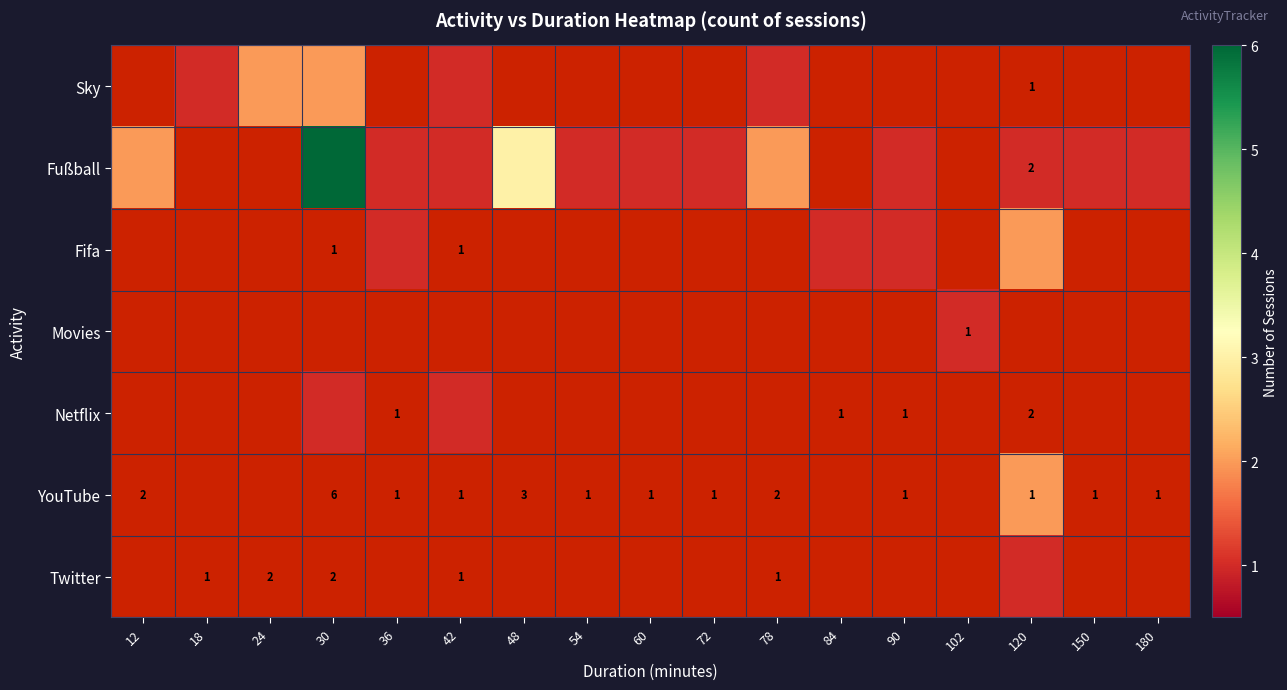

Between 72 and 18, which is larger?

18